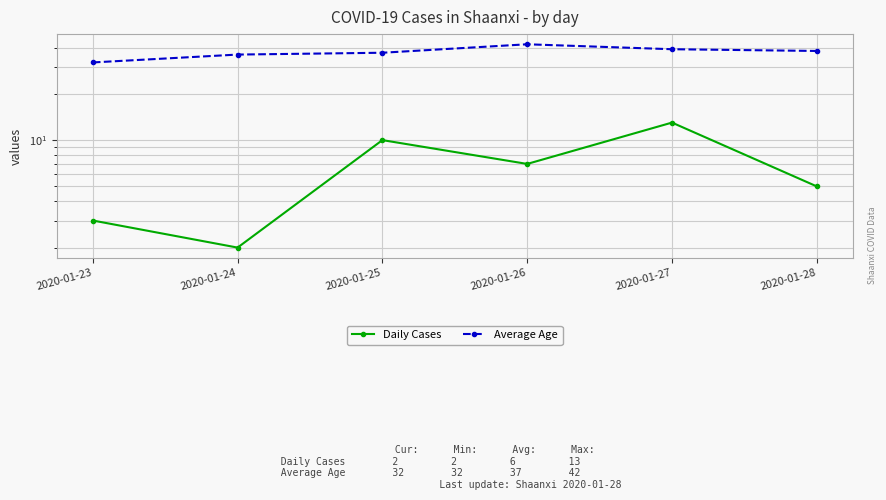

How many values in the Average Age series exceed 38?

2